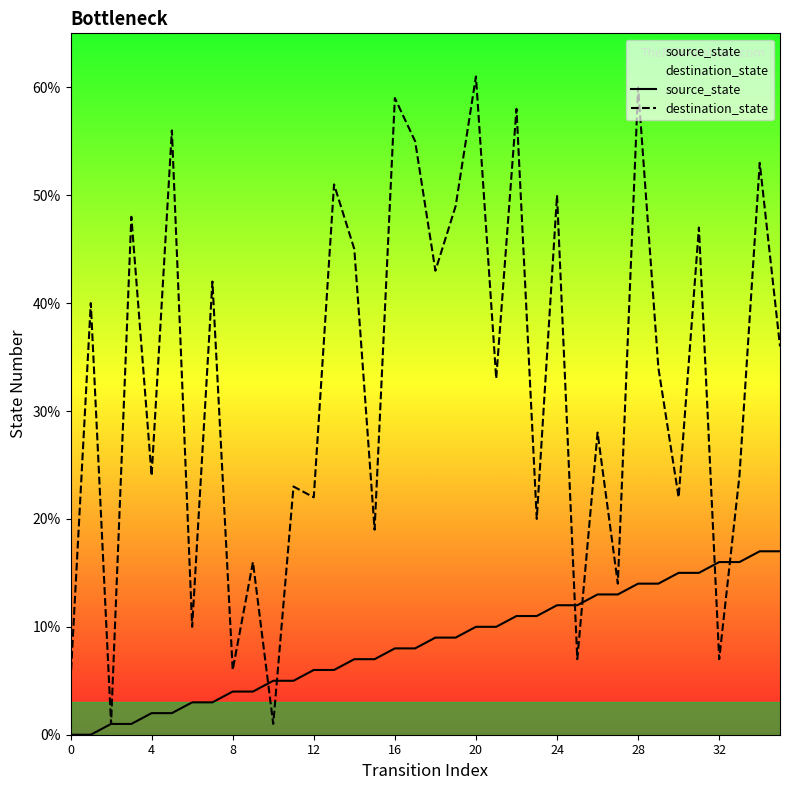

Which series reaches the maximum Y coordinate?

destination_state